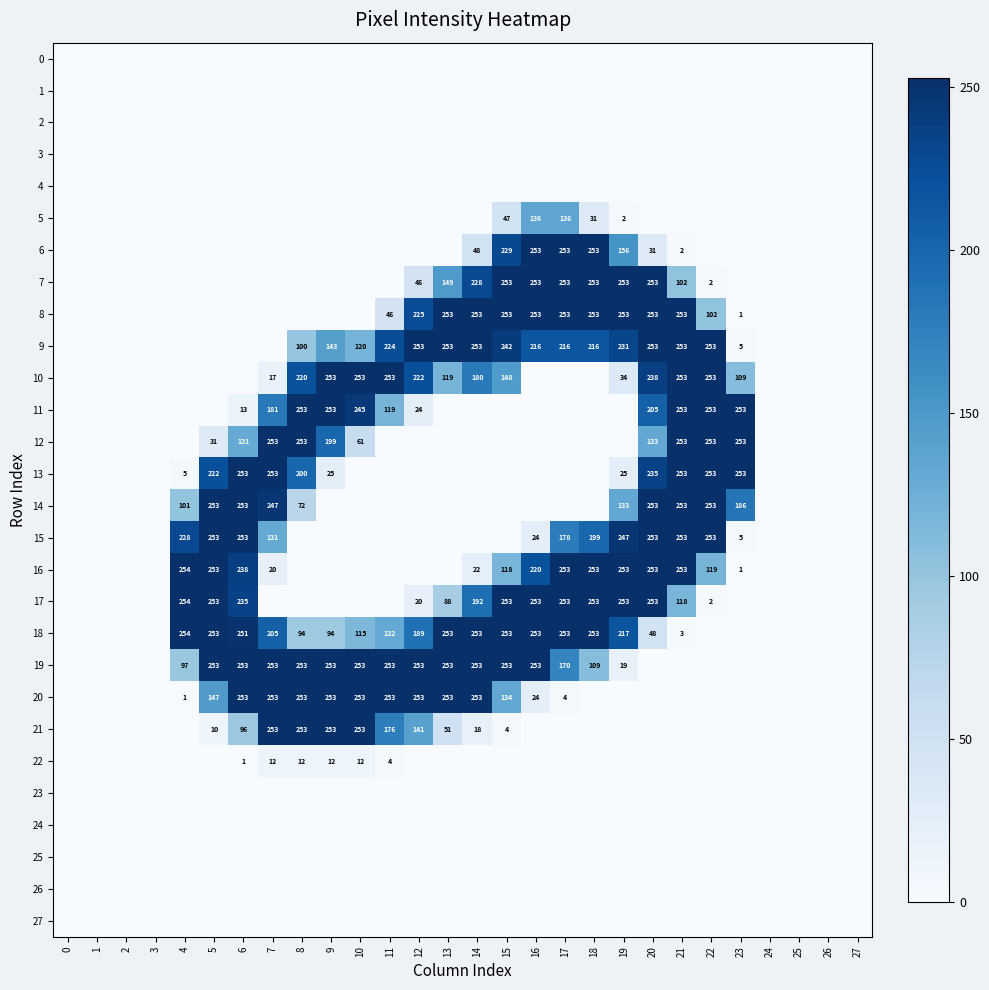

The 20 series shows 11 at 16. True or false?

False